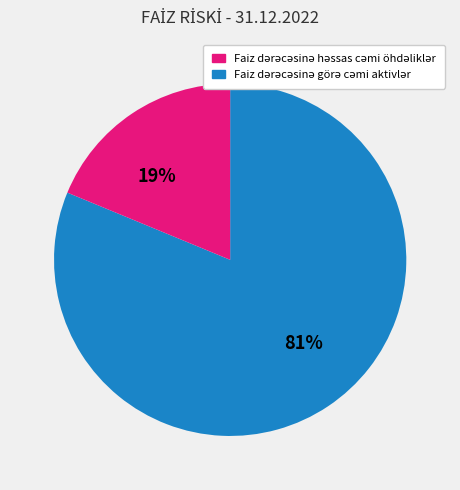

Does any single category account for the majority?

Yes